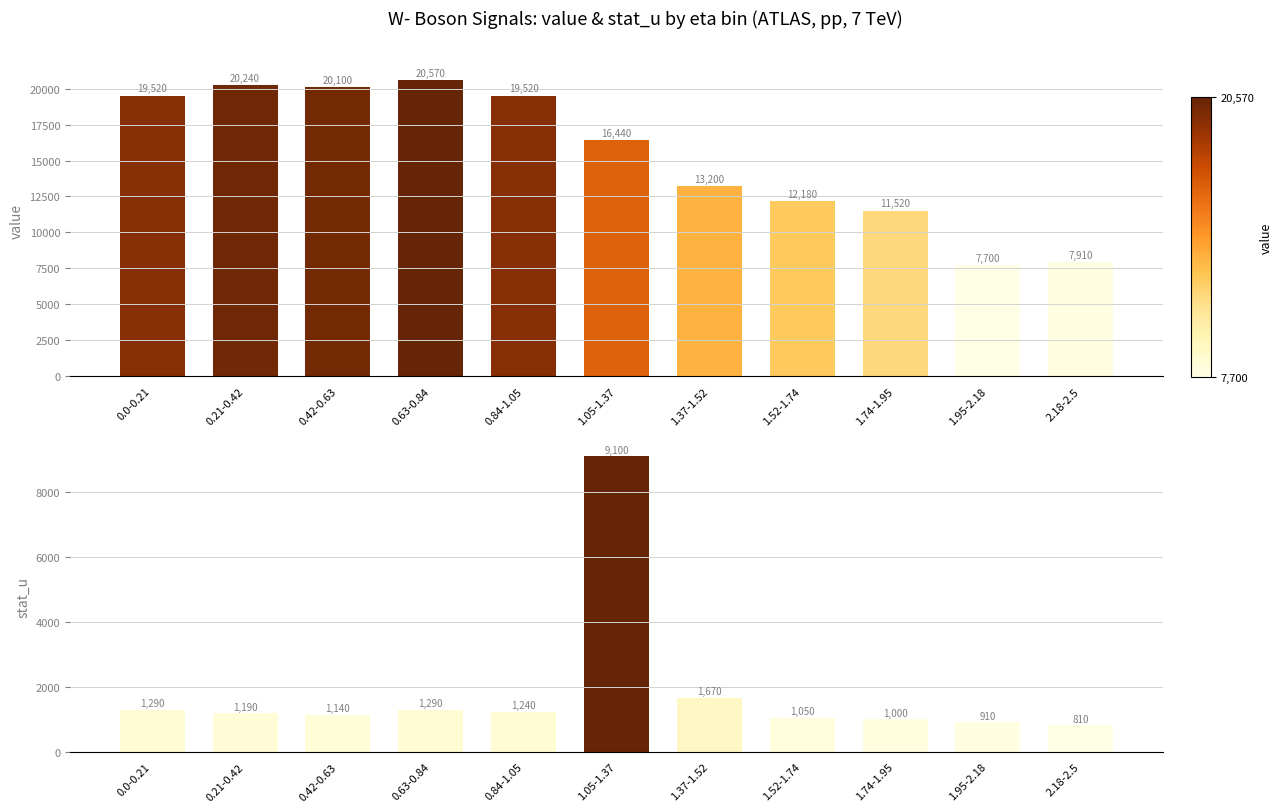

Is it true that stat_u equals 1699 at 1.52-1.74?

False